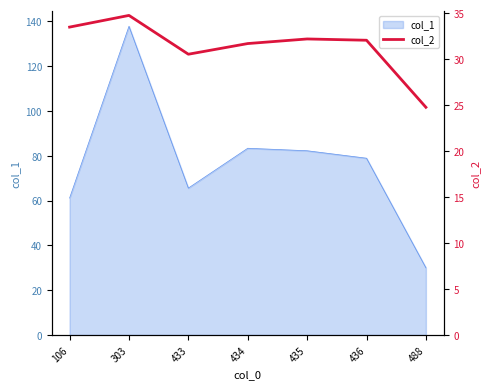

Where is the data nearest to the value 29?

433